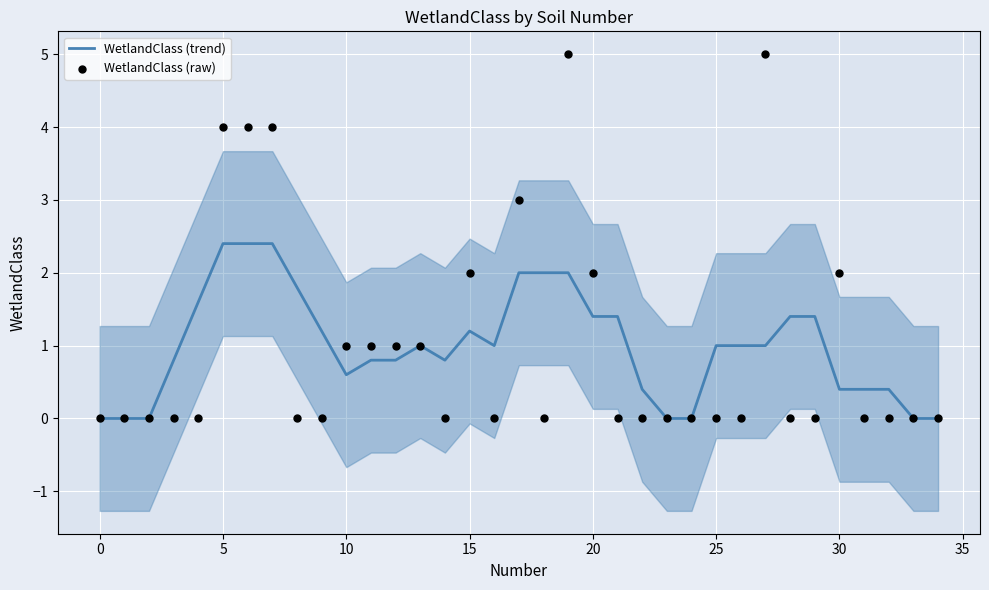

What is the total value across all series at 11?

1.8